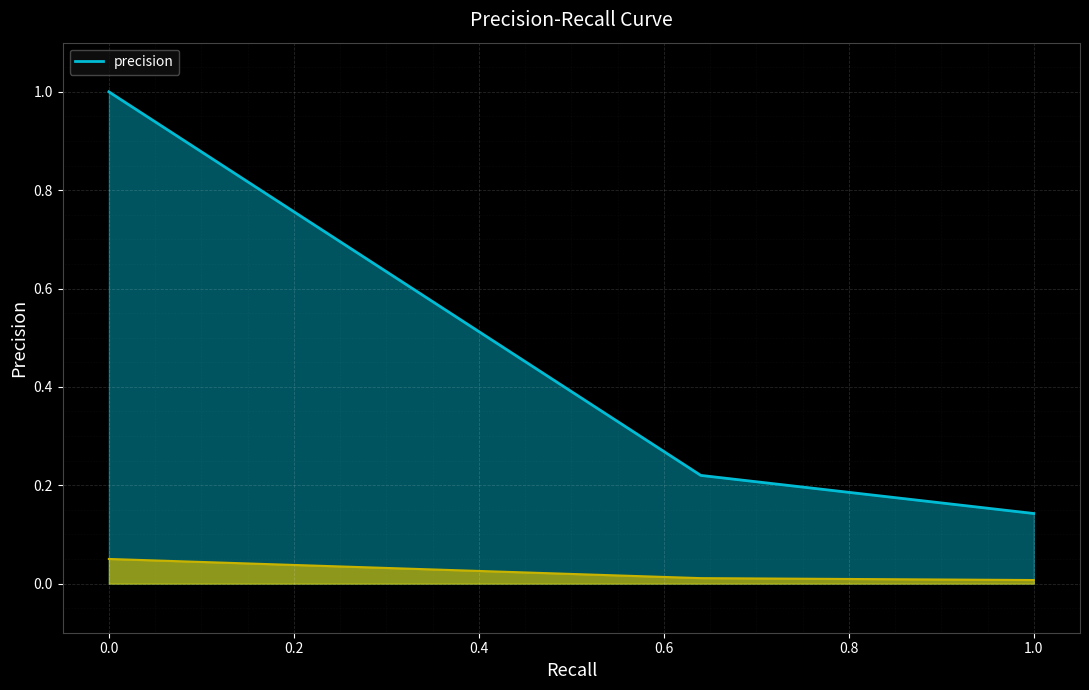

How many values are between 0 and 1?

3